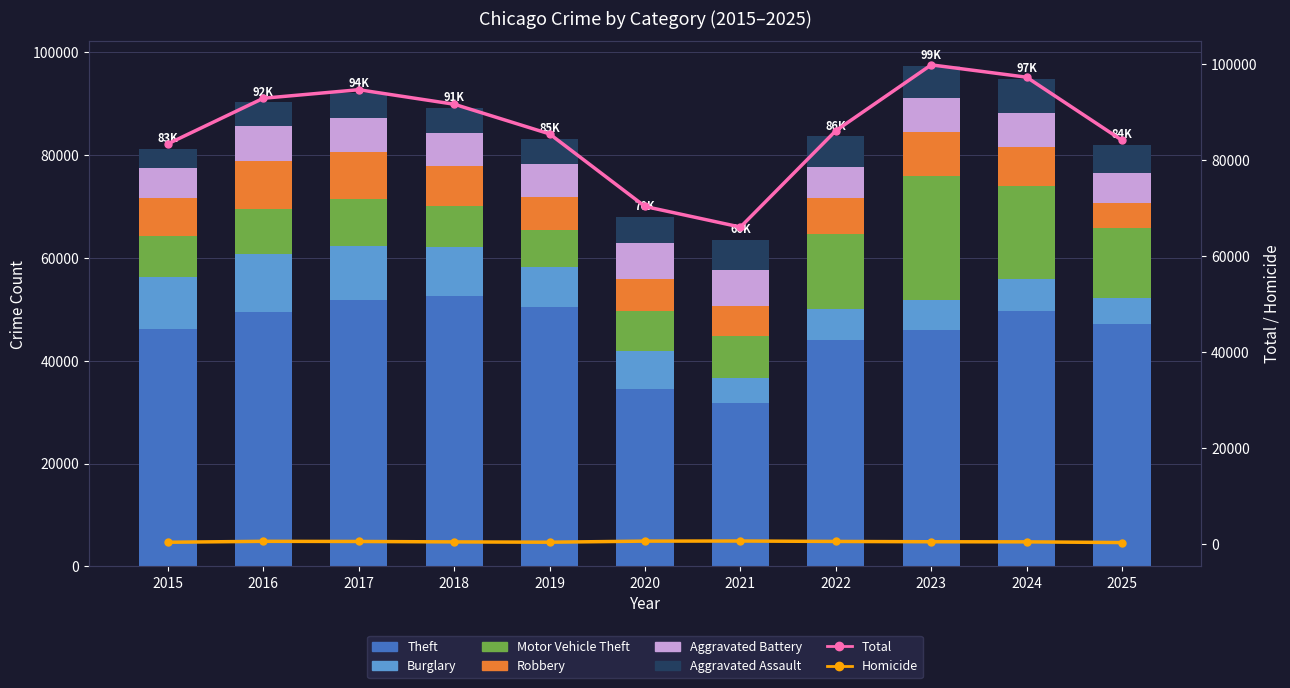

How many bars are there in total?

66